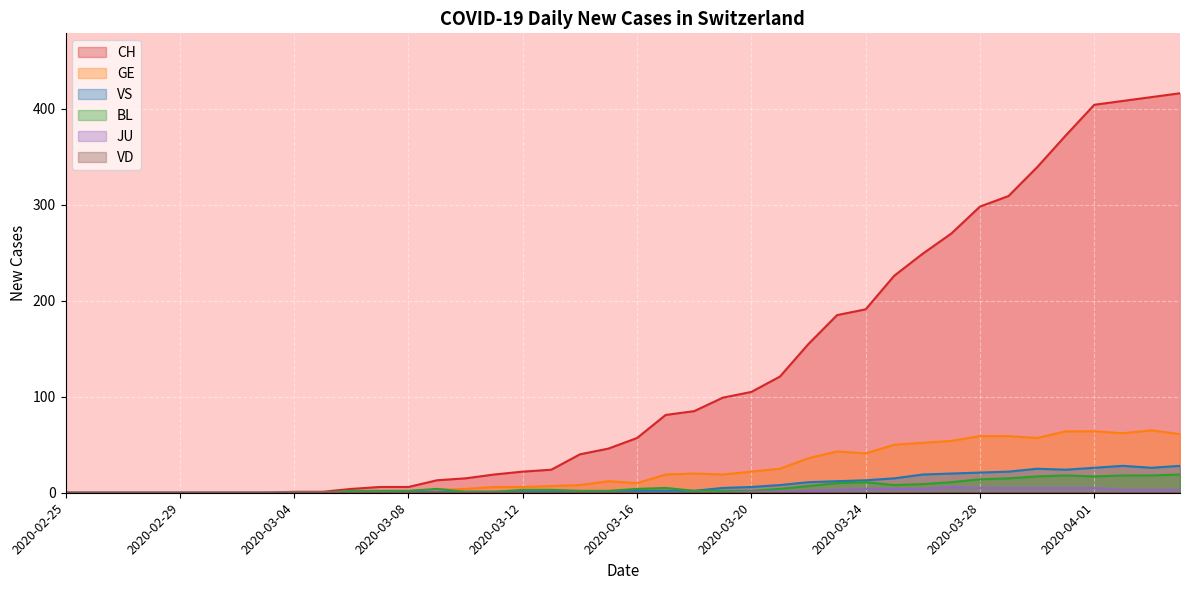

Which series has the widest spread of values?

CH